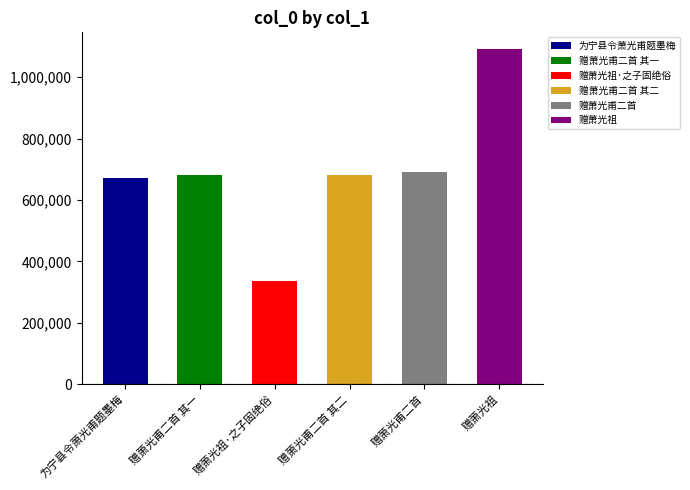

Rank the categories by value from lowest to highest.

赠萧光祖·之子固绝俗, 为宁县令萧光甫题墨梅, 赠萧光甫二首 其一, 赠萧光甫二首 其二, 赠萧光甫二首, 赠萧光祖